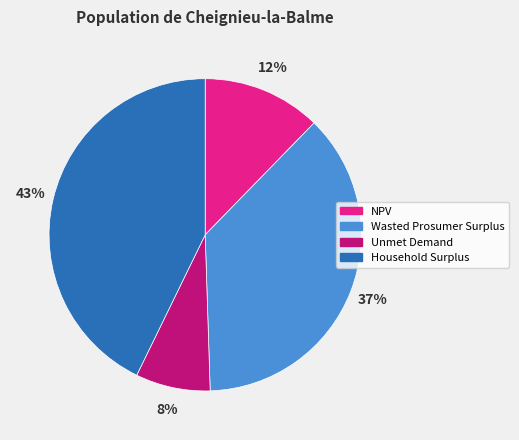

How many slices are in this pie chart?

4